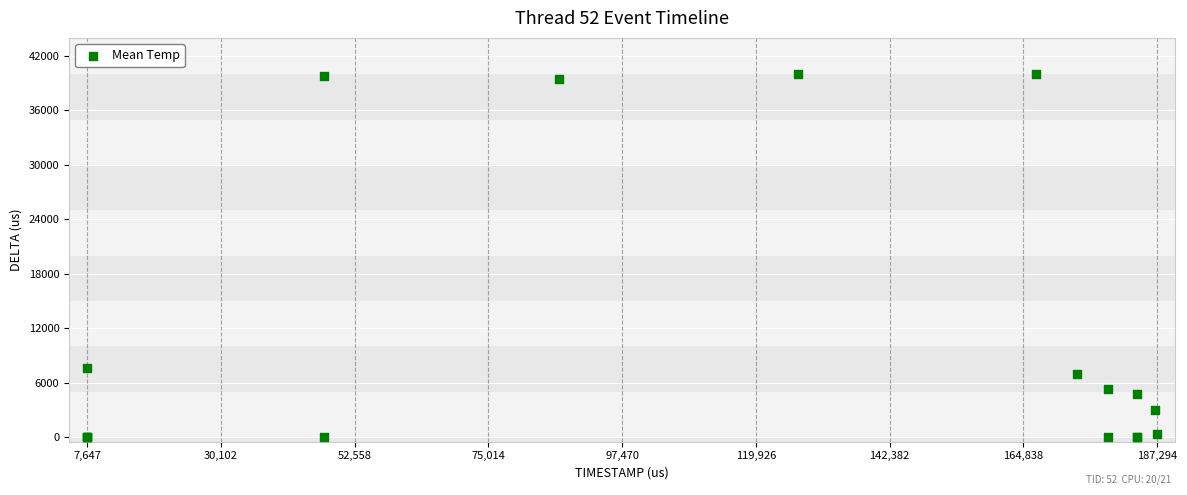

What Y value in the scatter plot is closest to 20002?

7647